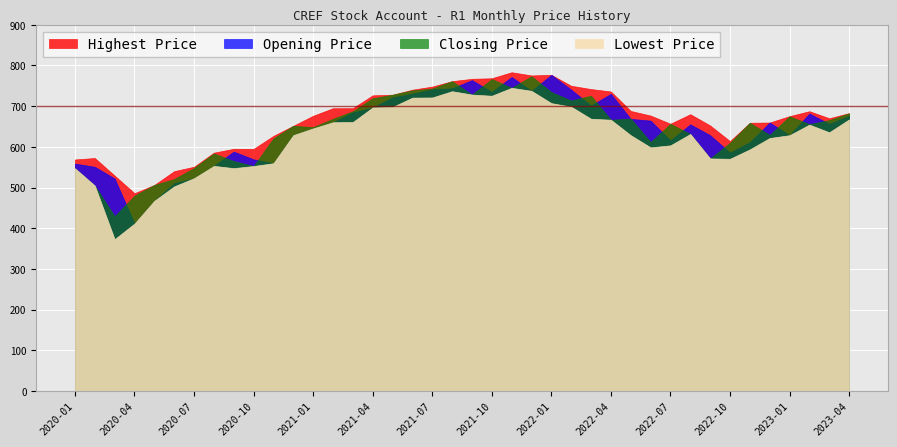

What is the minimum value for Highest Price?

486.3